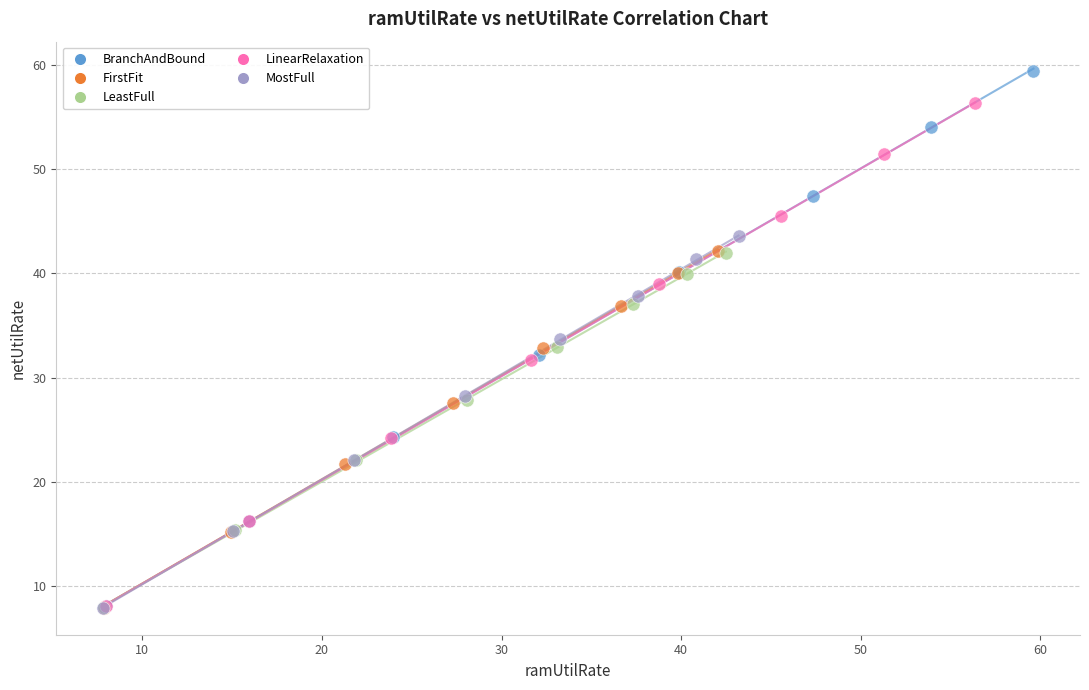

What are all the series names shown in the legend?

BranchAndBound, FirstFit, LeastFull, LinearRelaxation, MostFull